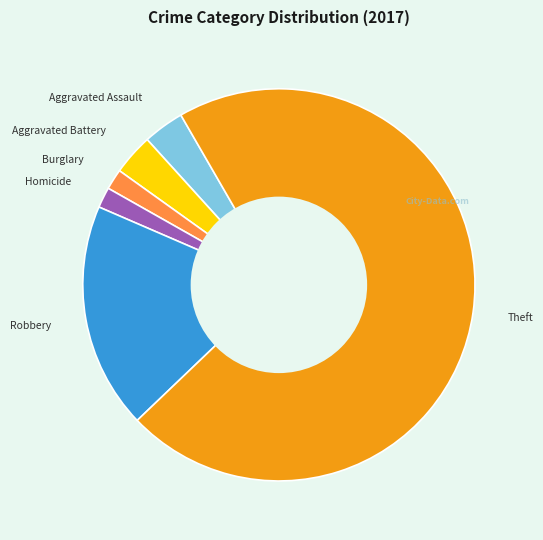

How many slices are in this pie chart?

6